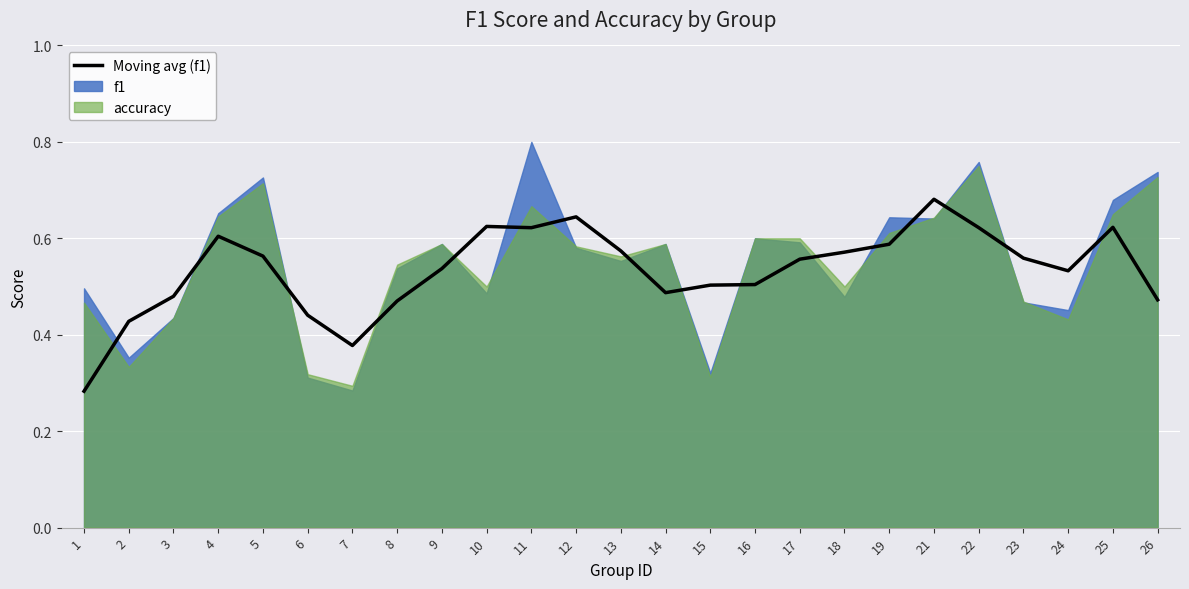

What is the value of the 8th point from the left?

0.5